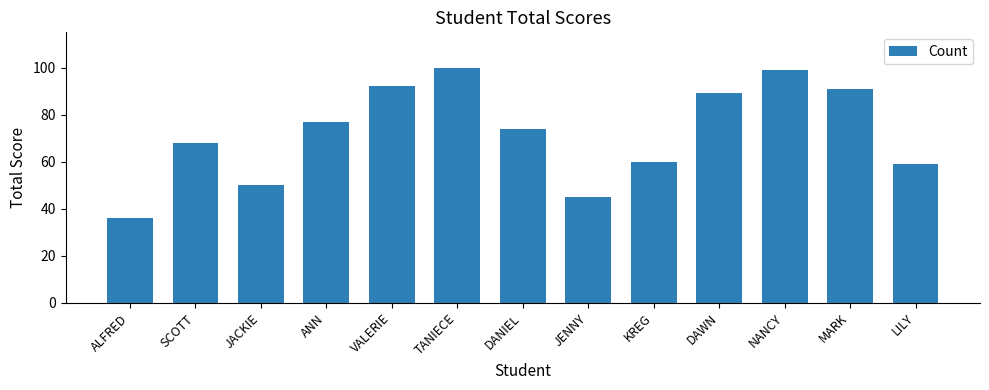

Approximately how many times larger is the value at VALERIE compared to JENNY?

2.0